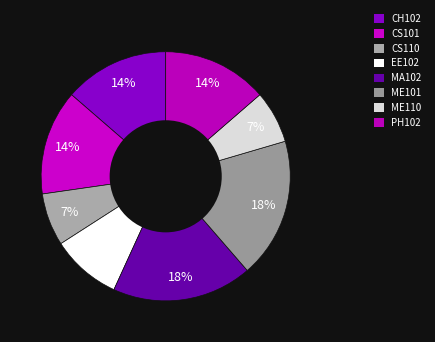

Which slice is the largest?

MA102